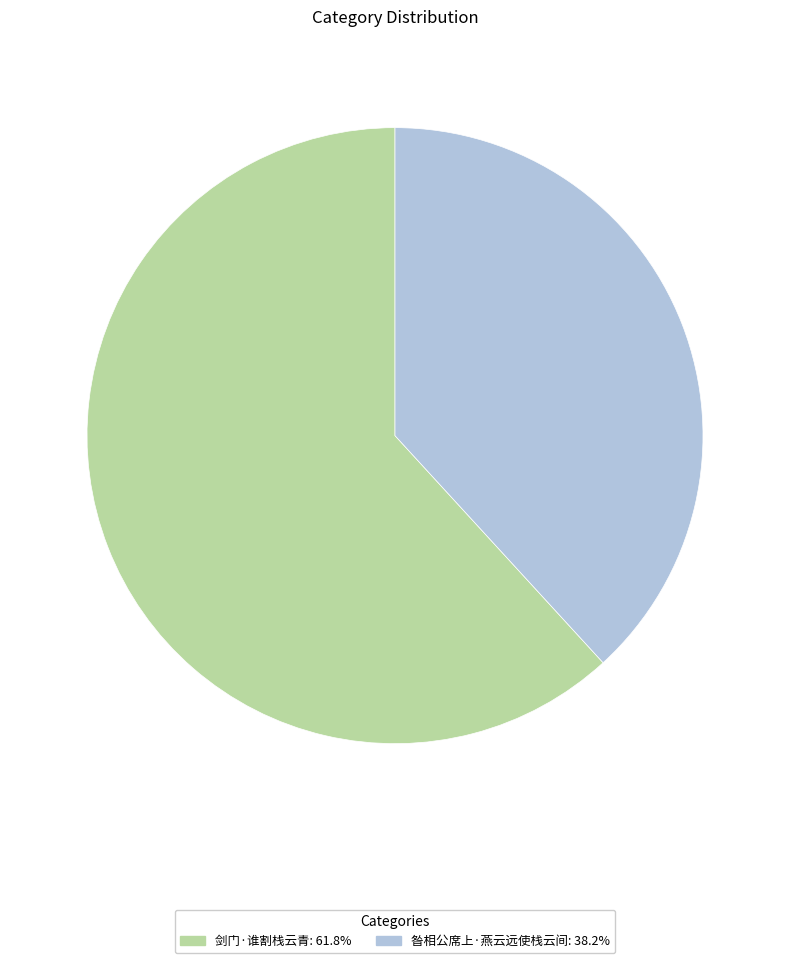

What is the smallest slice in the pie chart?

昝相公席上·燕云远使栈云间